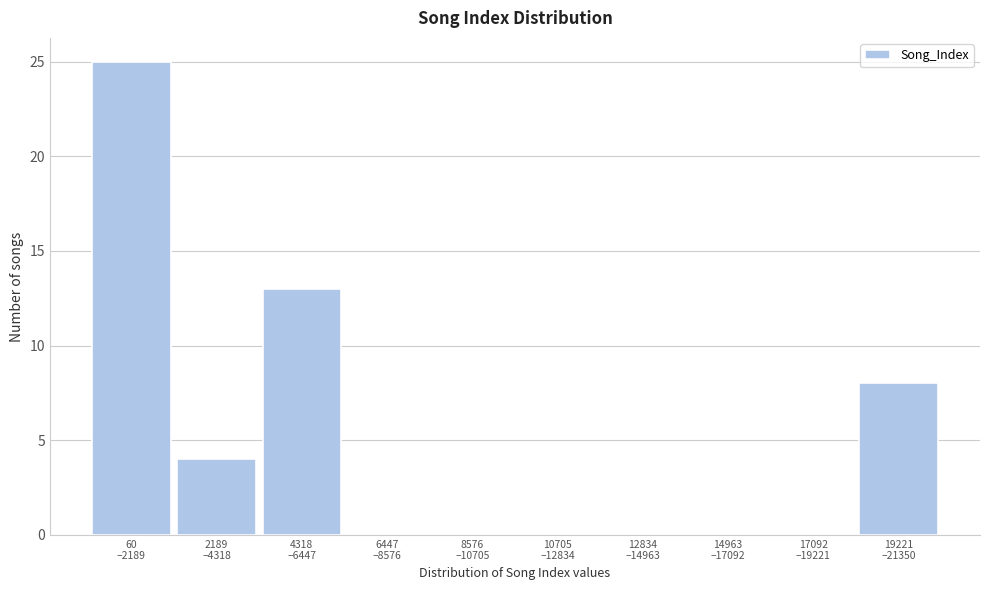

What is the sum of all values?

50